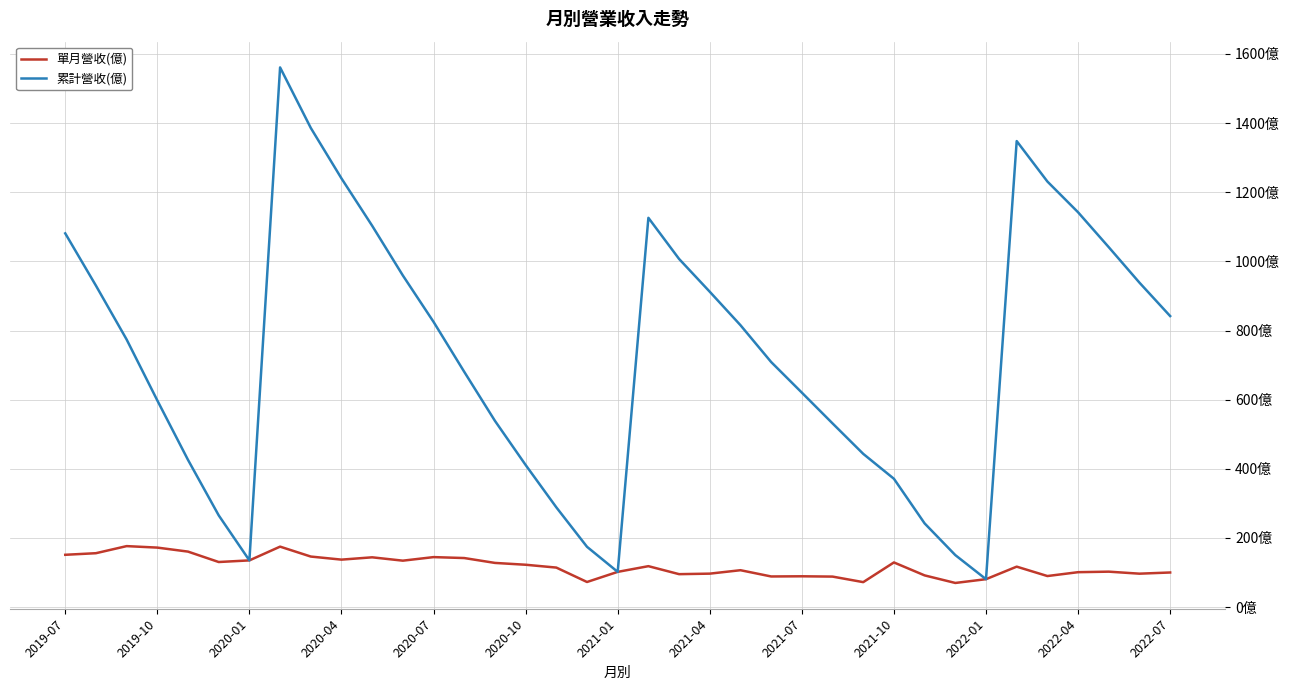

What are all the series names shown in the legend?

單月營收(億), 累計營收(億)